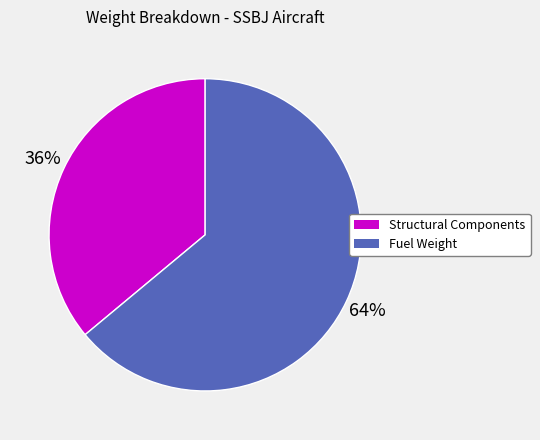

Rank the categories by value from lowest to highest.

Structural Components, Fuel Weight